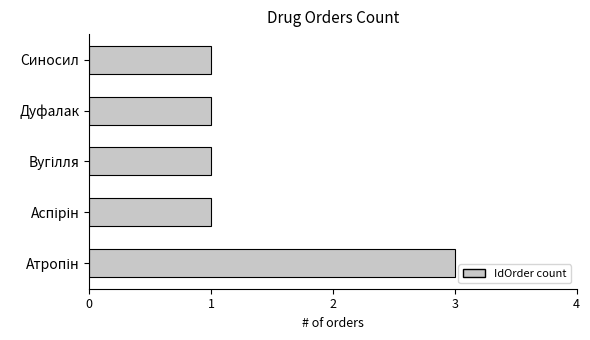

How many data points does each series have?

5